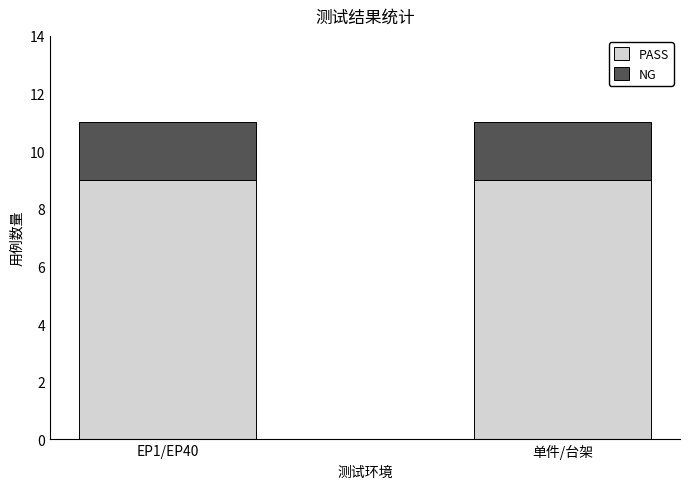

Reading left to right, list the values for the PASS series.

EP1/EP40=9	单件/台架=9